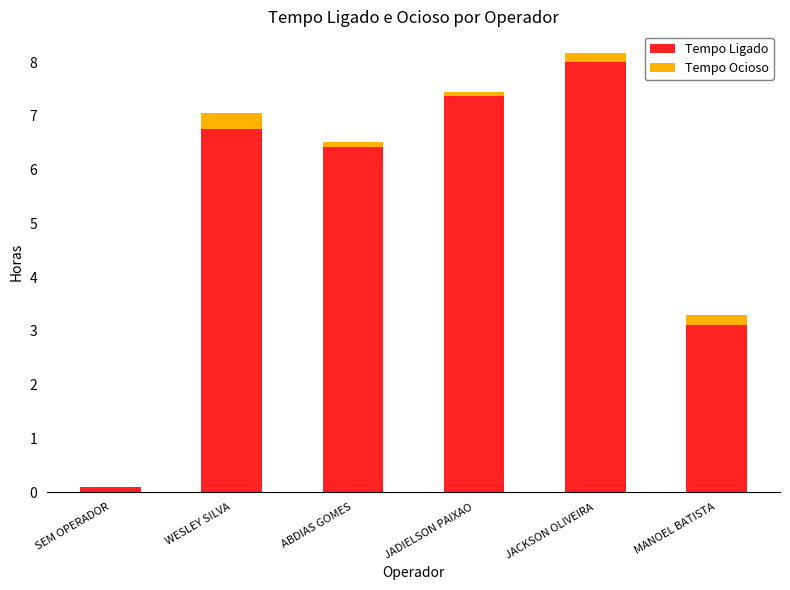

The Tempo Ligado series shows 3.1 at MANOEL BATISTA. True or false?

True